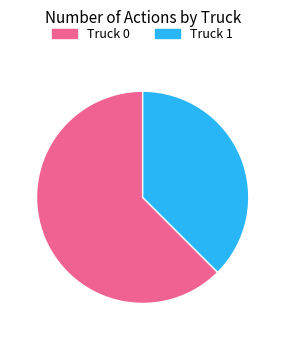

How many segments does this pie chart have?

2